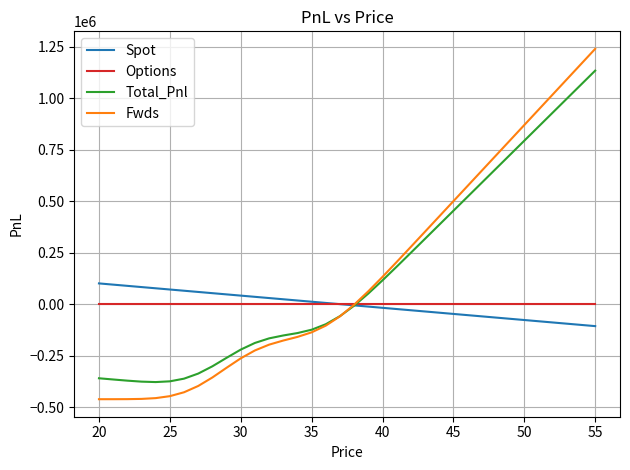

List the series in order of their peak value, lowest first.

Options, Spot, Total_Pnl, Fwds